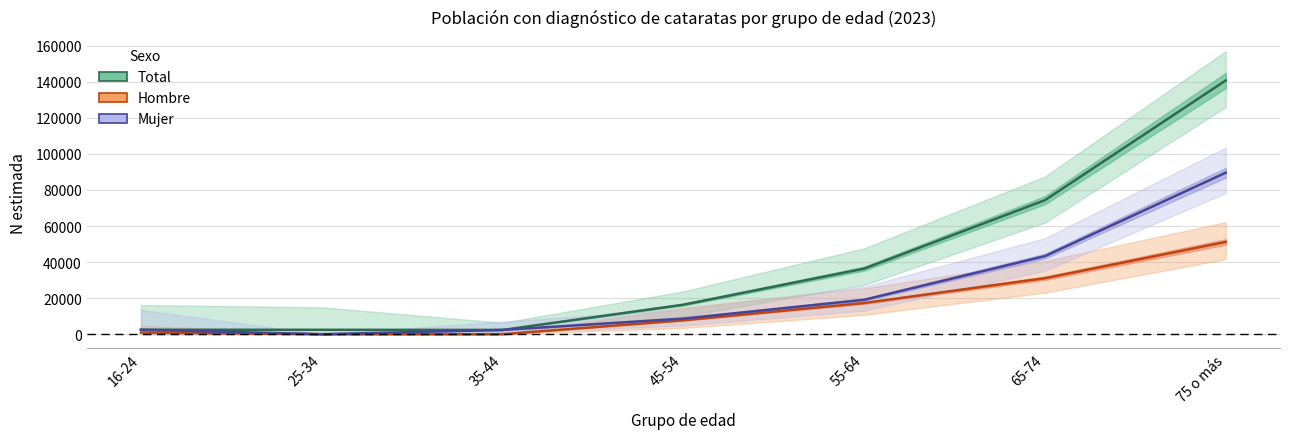

True or false: Mujer and Hombre intersect in this chart.

False